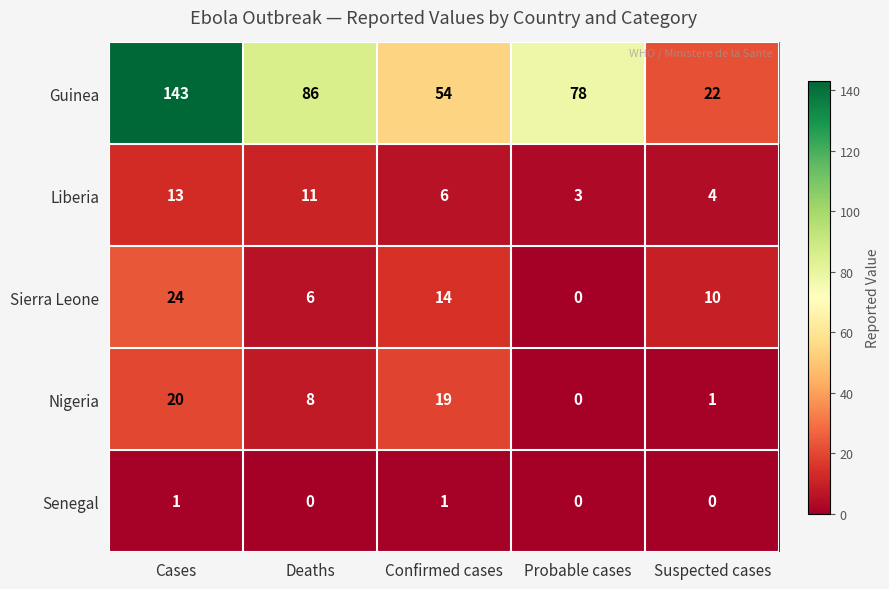

At which category is the sum across all series the highest?

Cases